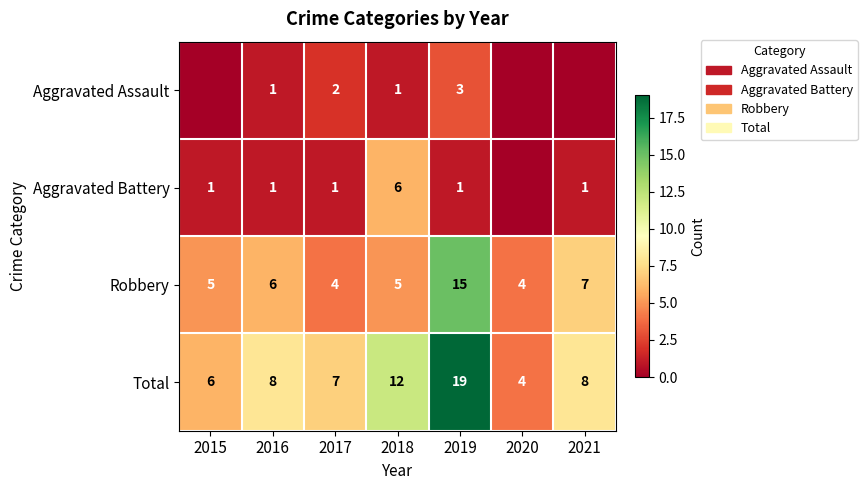

Count the number of categories in the chart.

7